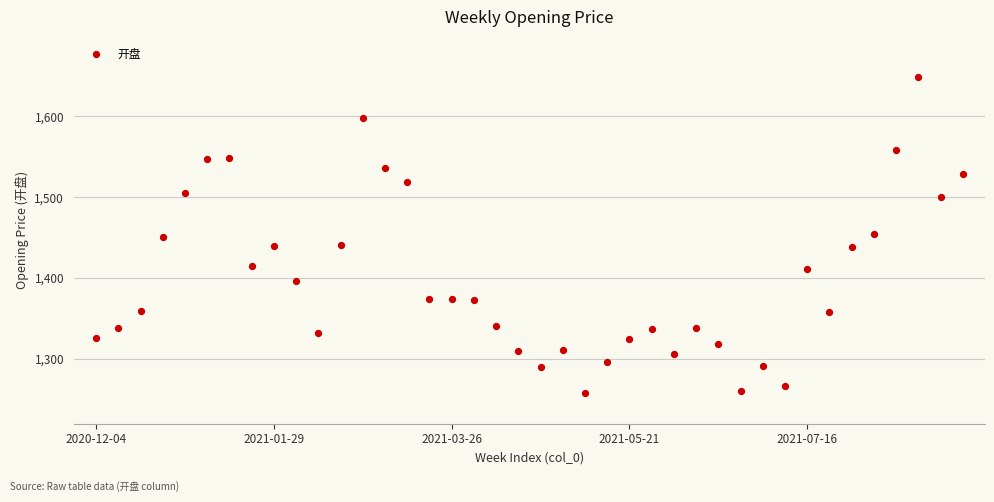

What is the range of Y values (max minus min)?

391.2